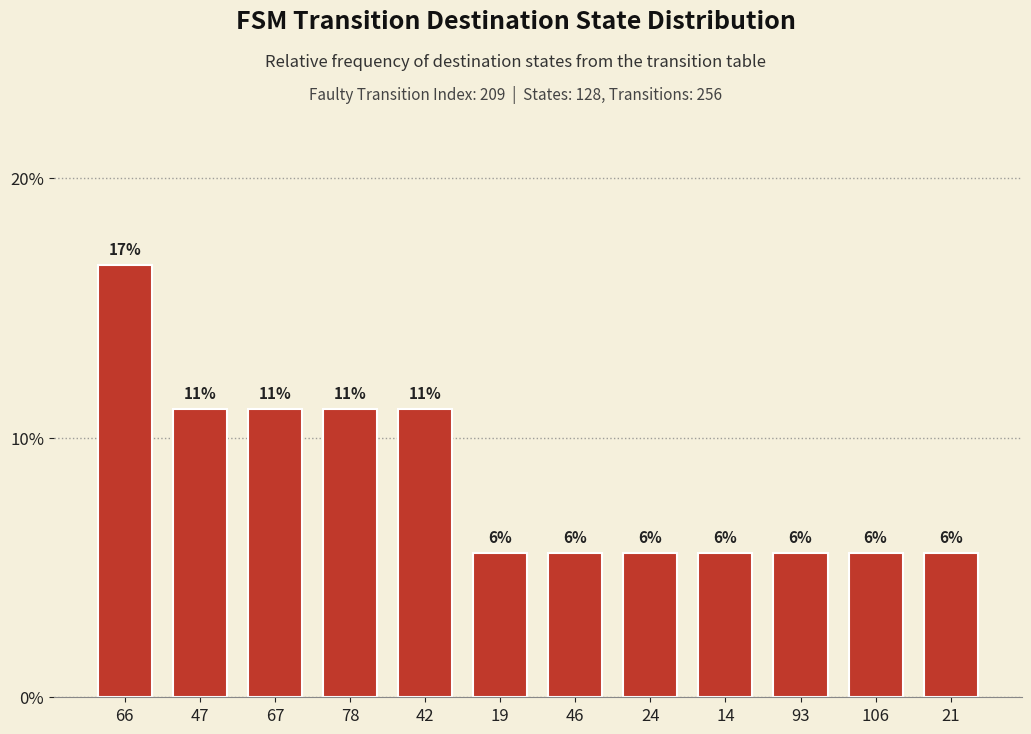

What is the average value?

8.3